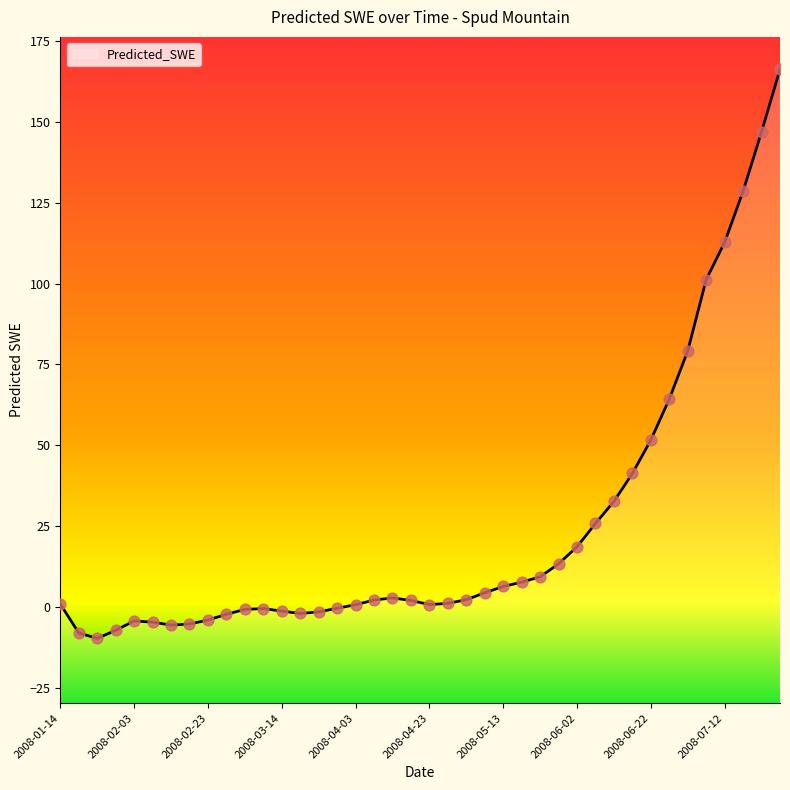

What is the change in value from 2008-04-13 to 2008-06-12?

+29.8